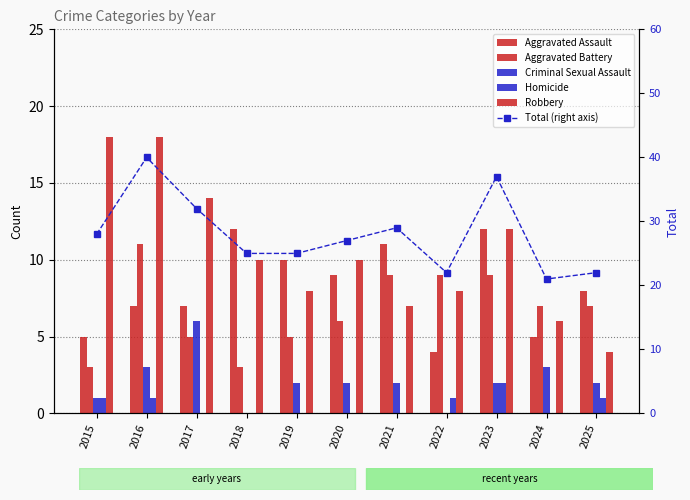

What is the total value across all series at 2019?

50